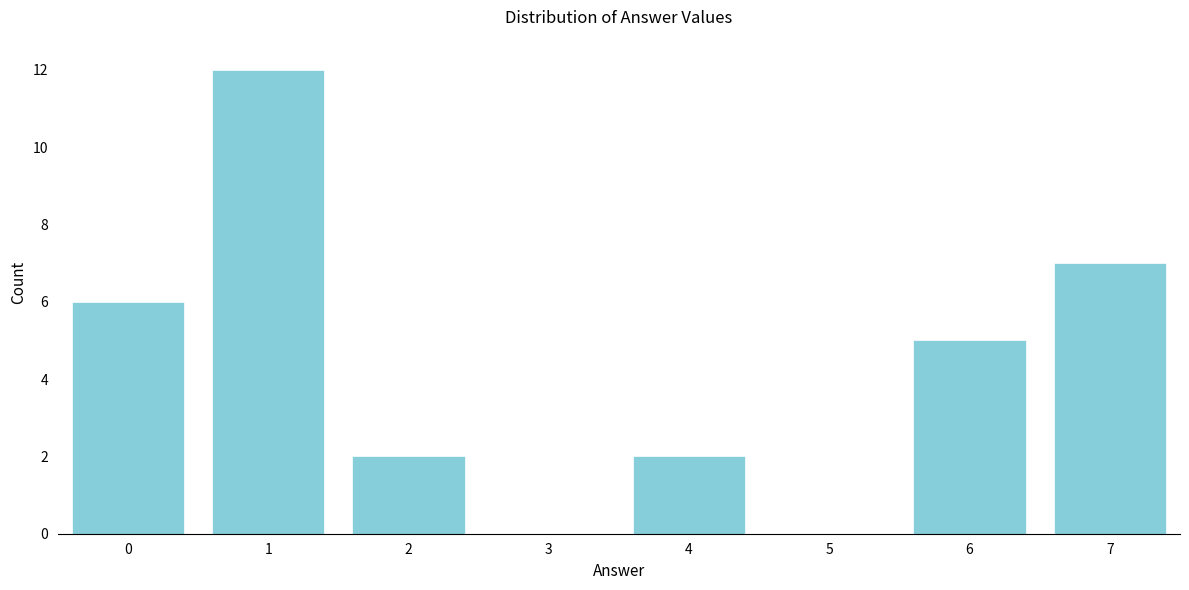

Reading left to right, extract all data points from this chart.

0=6	1=12	2=2	3=0	4=2	5=0	6=5	7=7